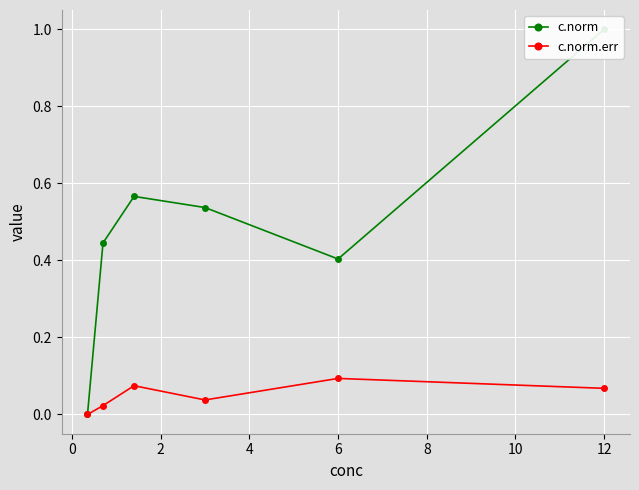

How many lines are shown in the chart?

2